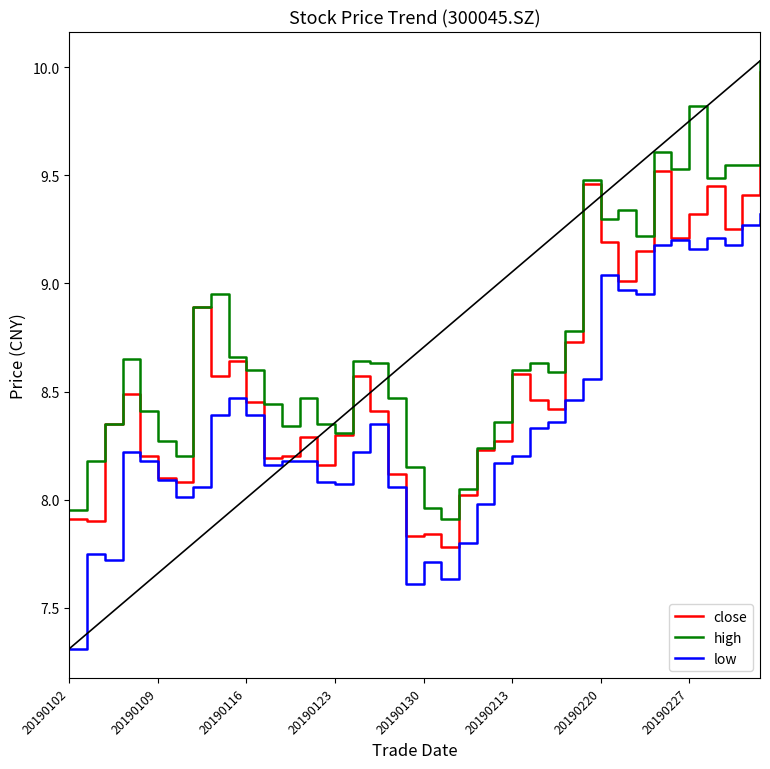

Which series has the widest spread of values?

close